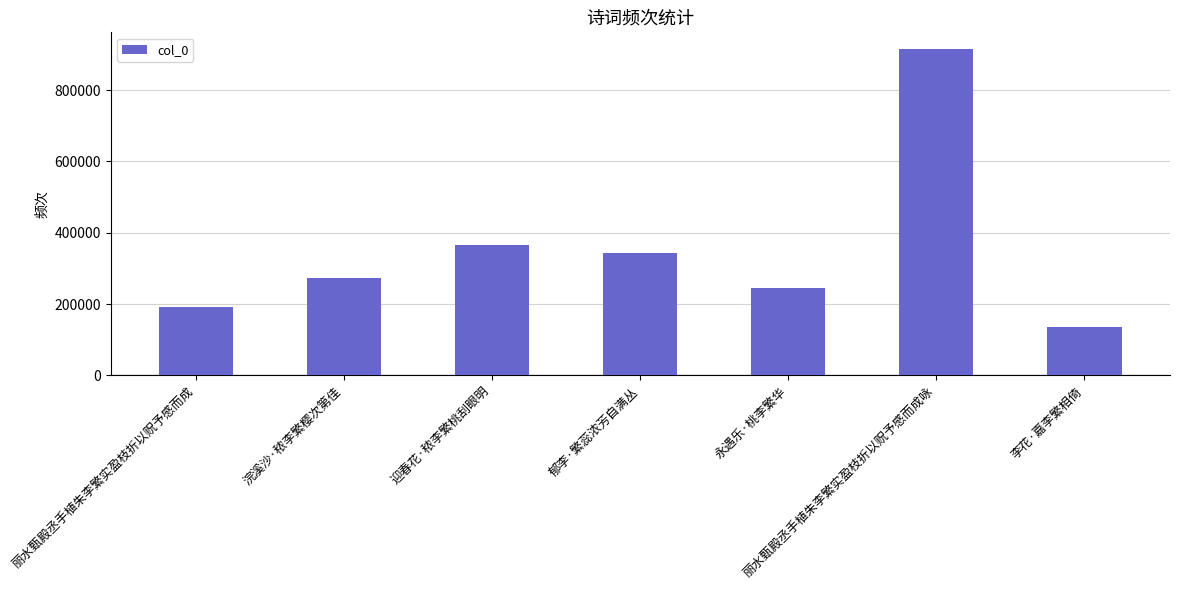

How many bars are there in total?

7